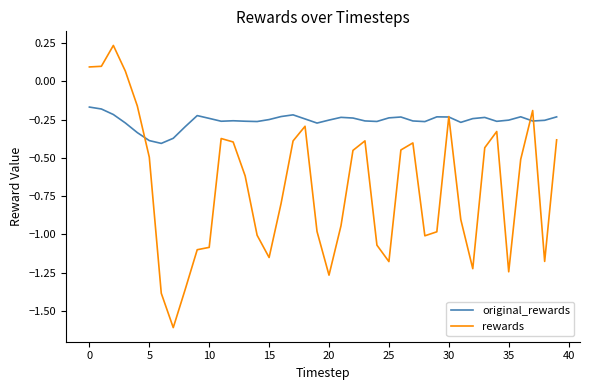

Which series has the widest spread of values?

rewards